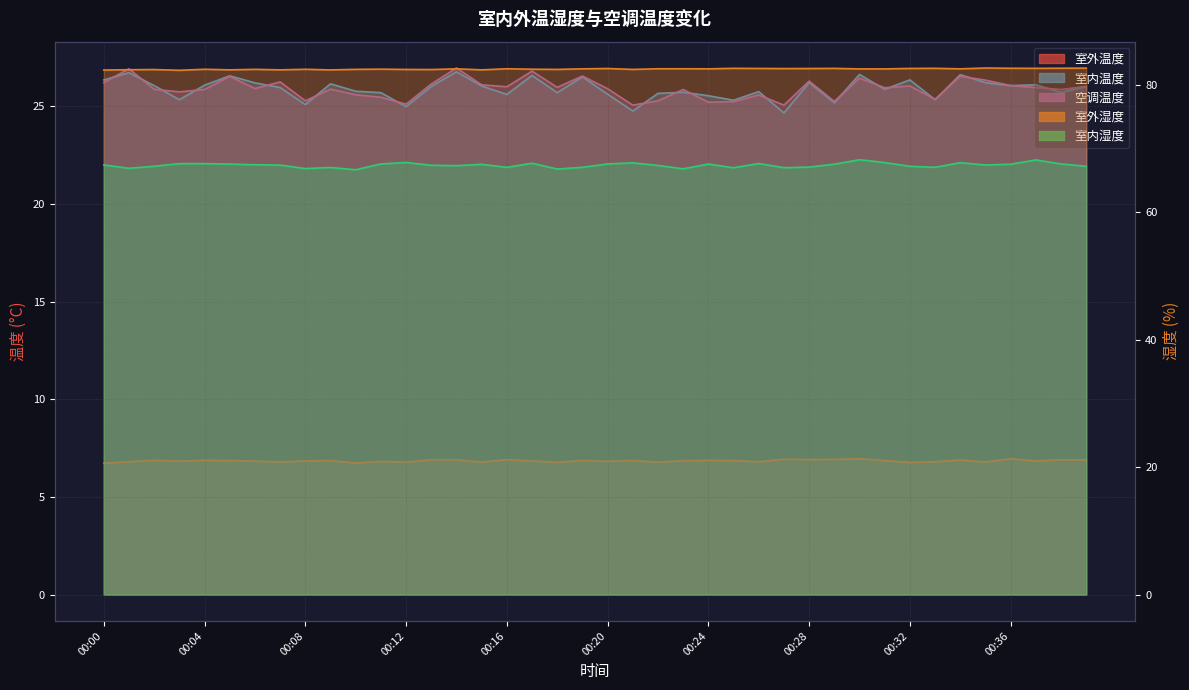

Where is the first local minimum for 室外温度?

00:03